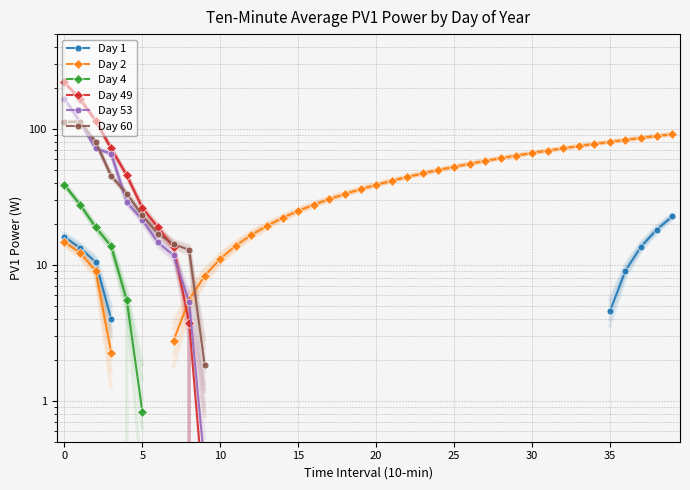

True or false: Day 4 and Day 1 intersect in this chart.

False